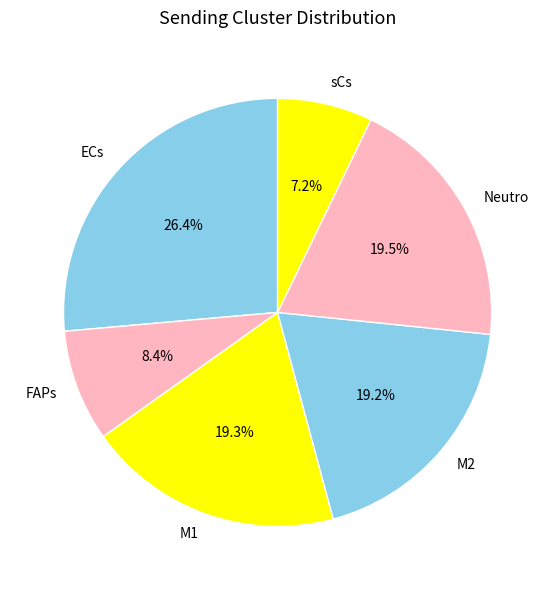

The FAPs slice represents 8% of the pie. True or false?

True